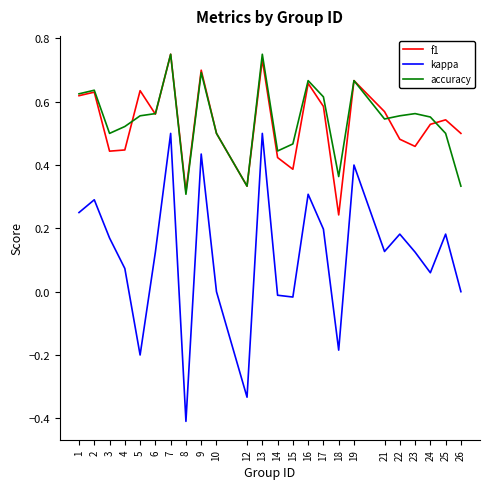

Which series has the largest total across all categories?

accuracy